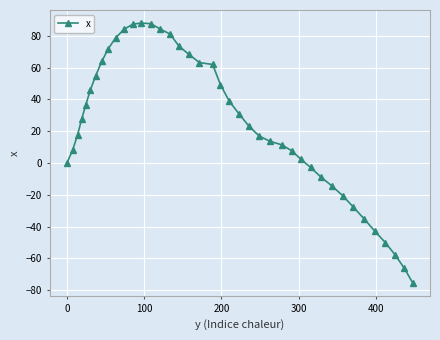

What is the smallest value displayed?

-75.4